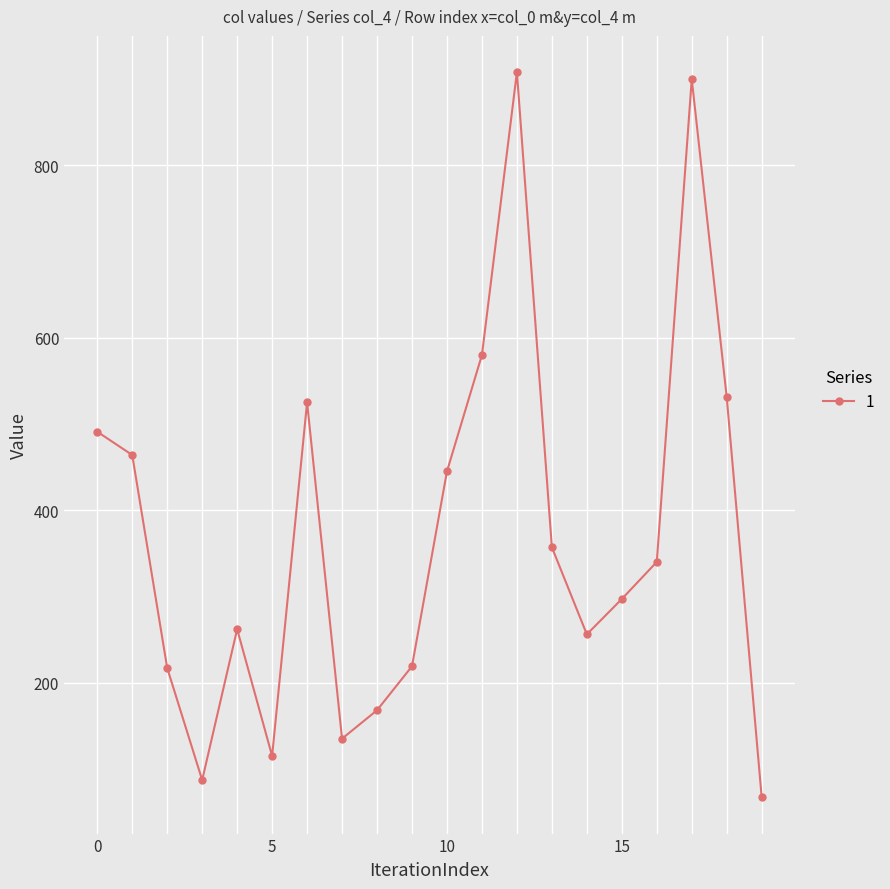

What is the maximum value shown in the chart?

908